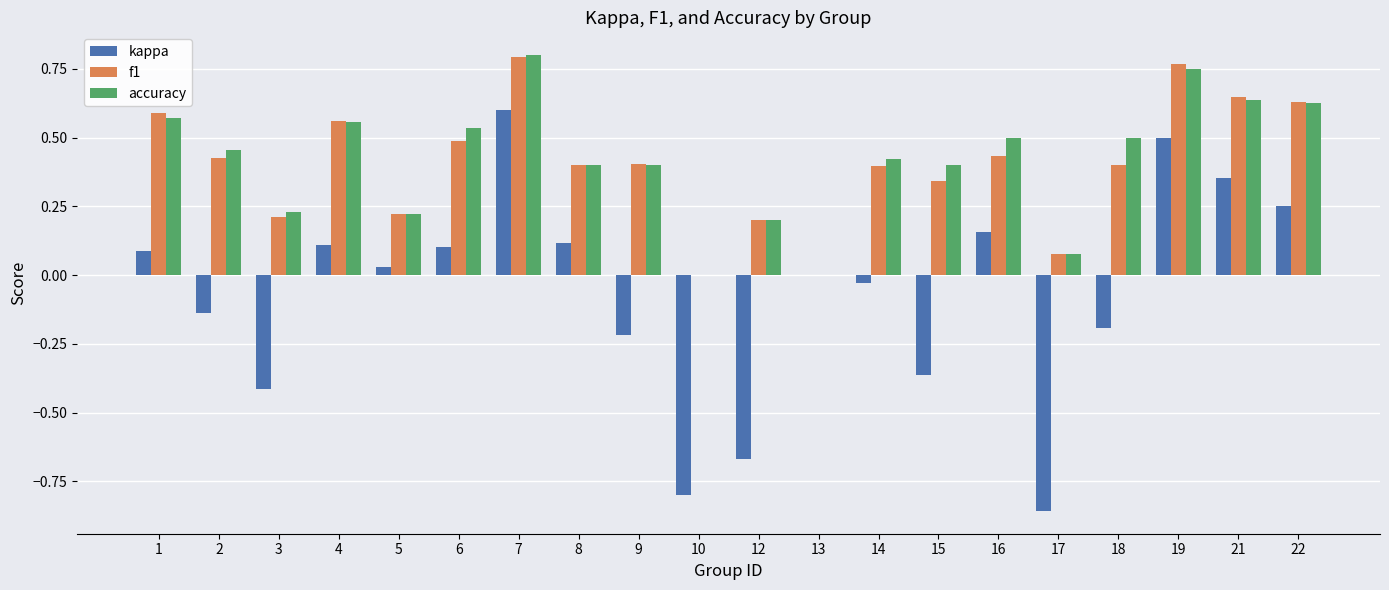

At which category is the sum across all series the highest?

7